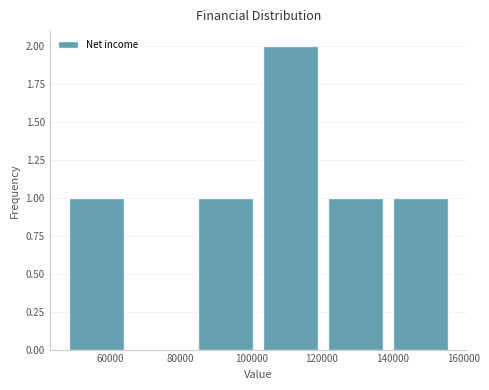

What is the height of the bar covering 84000 to 102000 on the x-axis? Neither the bar edges nor the heights are printed on the chart, so give them approximately, as read against the axes.

1